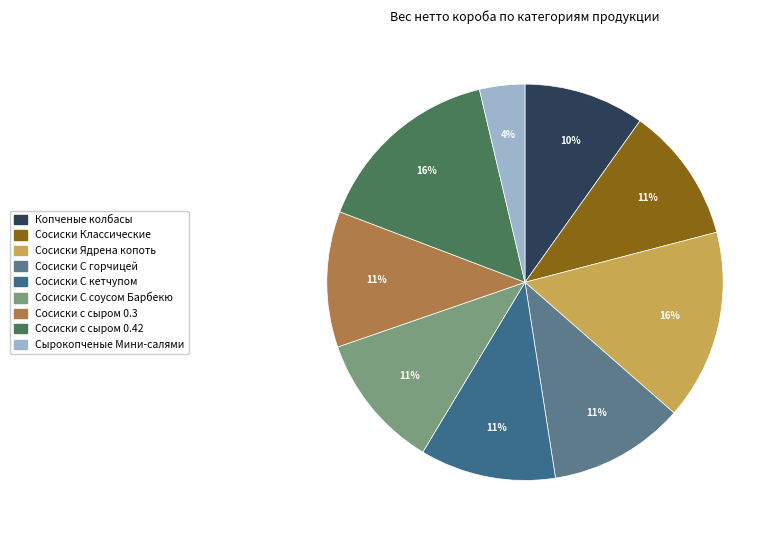

To the nearest percent, what is the combined percentage of Сосиски с сыром 0.3 and Сосиски С кетчупом?

22%